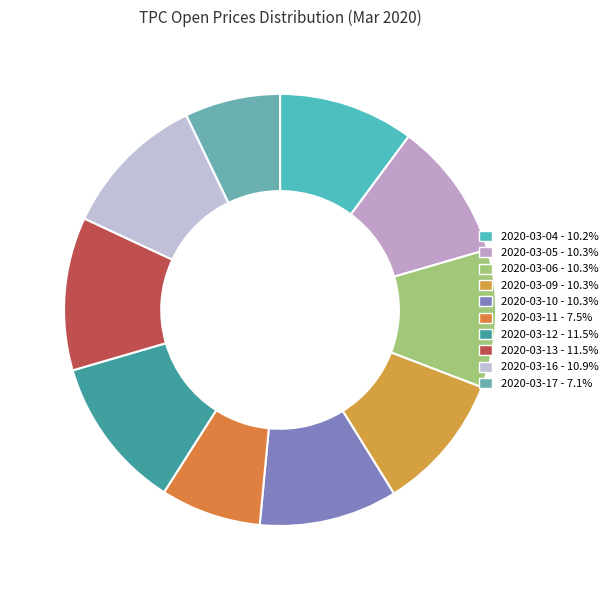

Between 2020-03-11 and 2020-03-13, which is larger?

2020-03-13